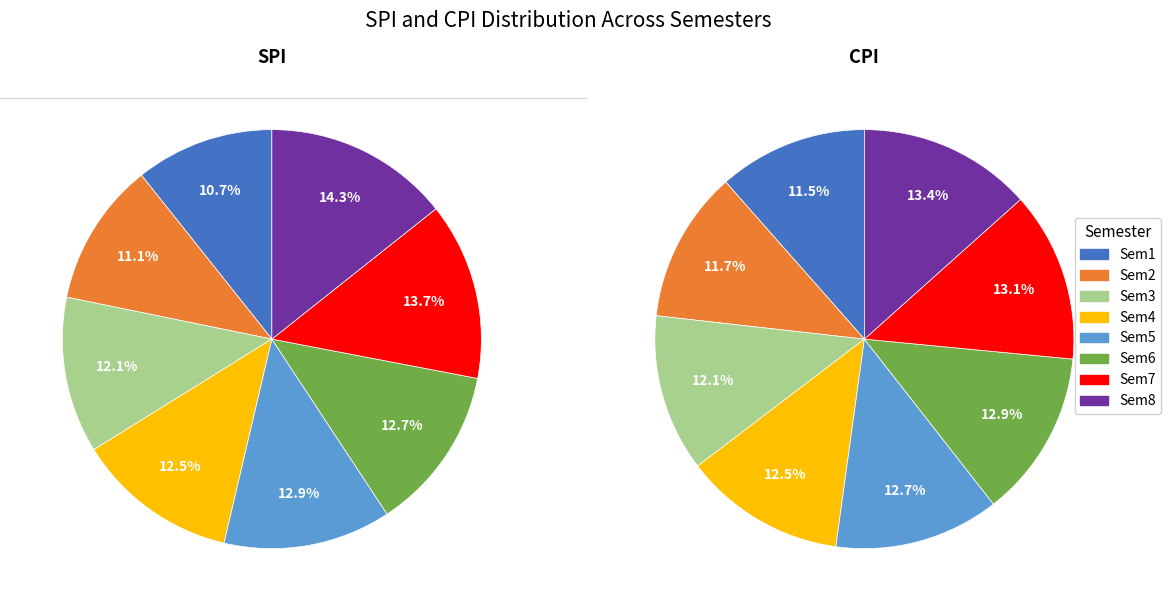

Which category has the smallest portion of the pie?

Semester 1